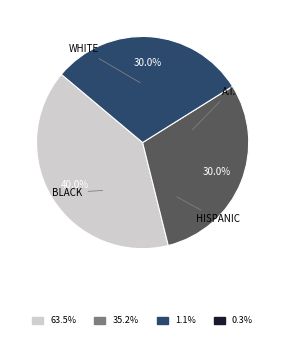

Does any single category account for the majority?

No